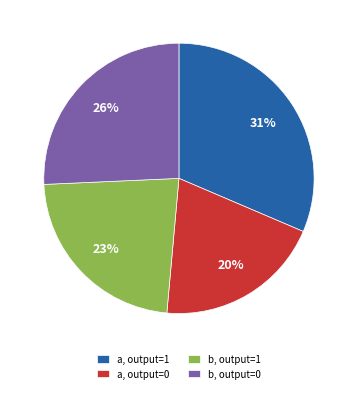

To the nearest percent, what is the difference between the largest and smallest slice percentages?

11%